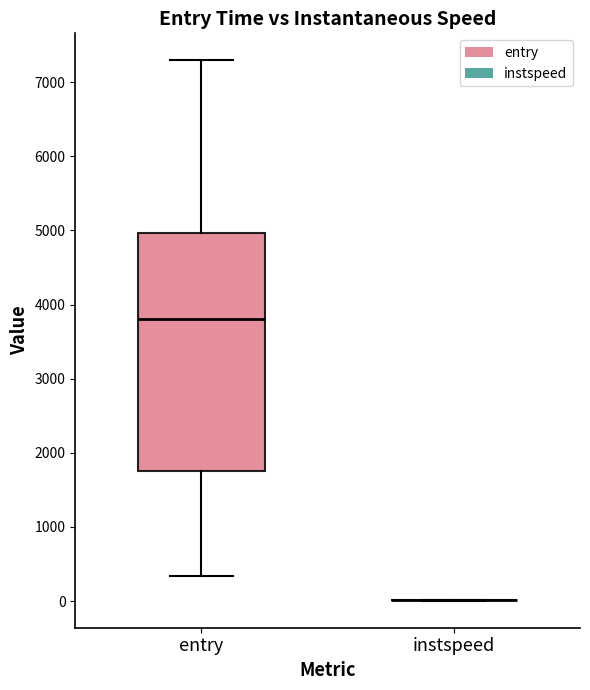

Reading left to right, read every box against the y-axis: the position of its median line, the range the box covers, and the ends of its whiskers. The values are not printed on the chart, so give them approximately, as read against the axis.

entry: median 3800, box 1700 to 5000, whiskers 300 to 7300
instspeed: box collapsed to a line at 0, whiskers 0 to 0